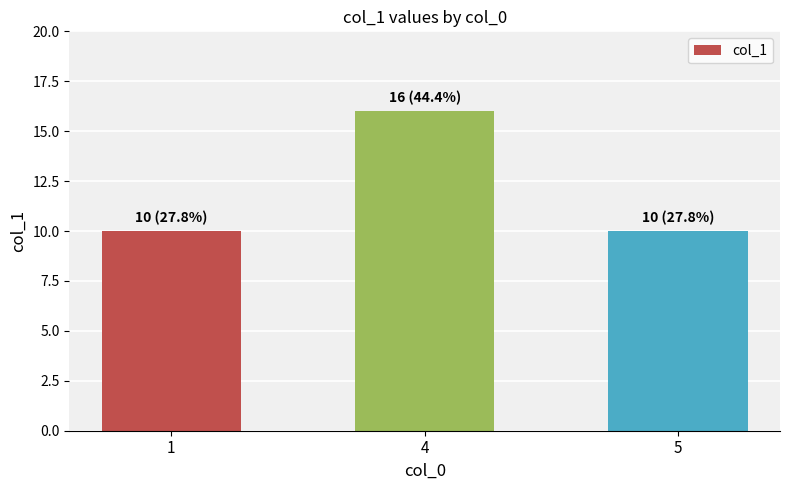

What value does the data have at 5?

10